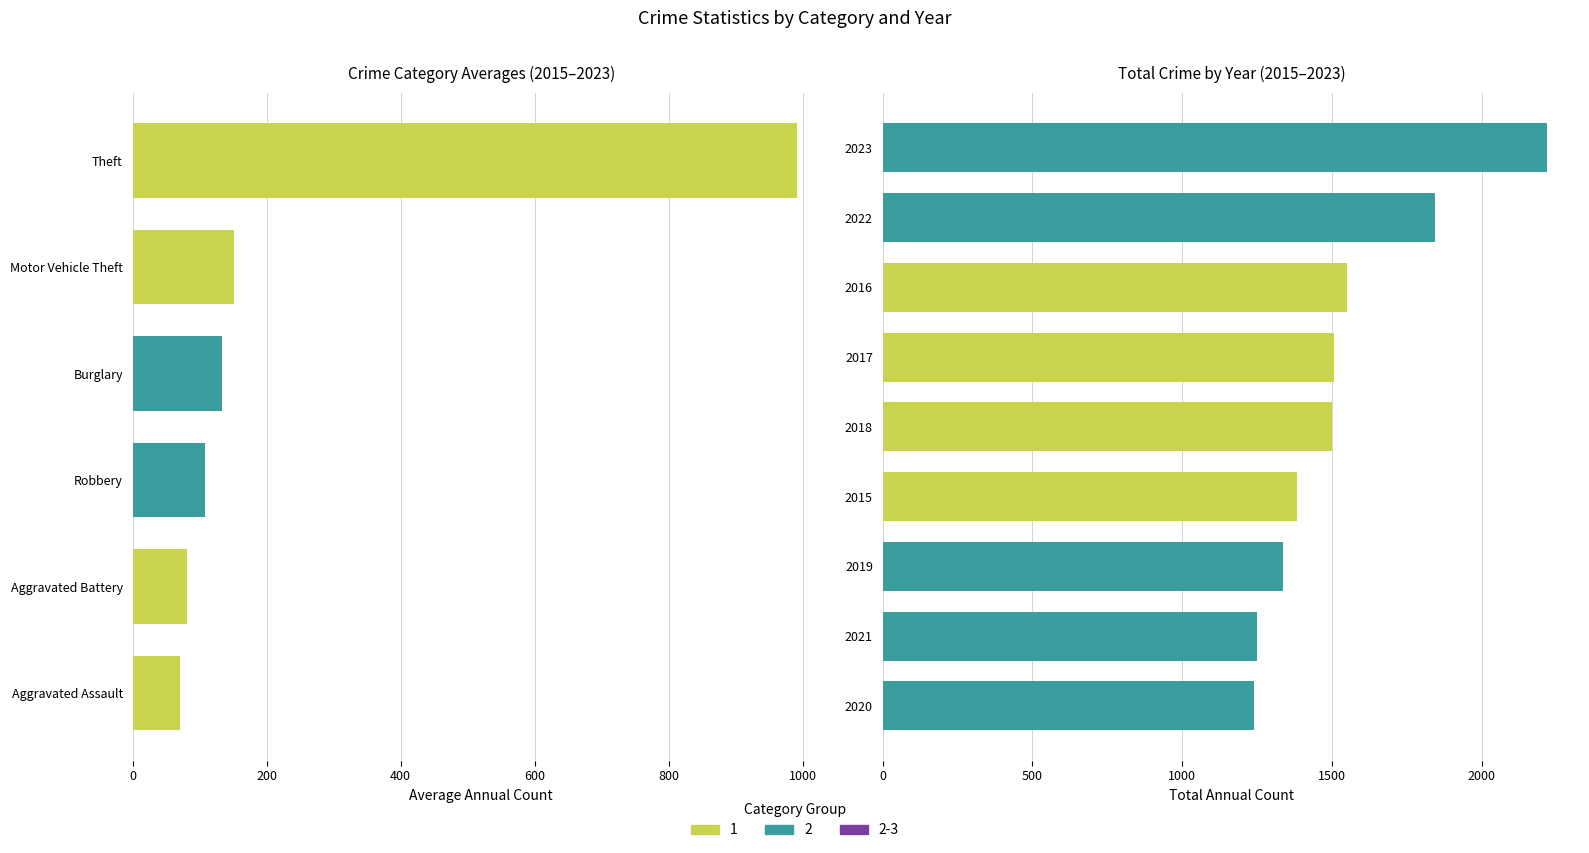

Reading right to left, transcribe all the data shown in this chart.

Aggravated Assault: 2023=110	2022=78	2021=86	2020=56	2019=65	2018=43	2017=72	2016=66	2015=54
Aggravated Battery: 2023=101	2022=71	2021=75	2020=82	2019=88	2018=70	2017=83	2016=93	2015=64
Burglary: 2023=159	2022=132	2021=95	2020=110	2019=110	2018=176	2017=162	2016=139	2015=121
Motor Vehicle Theft: 2023=364	2022=219	2021=96	2020=109	2019=84	2018=127	2017=104	2016=110	2015=152
Robbery: 2023=114	2022=108	2021=105	2020=102	2019=75	2018=107	2017=105	2016=144	2015=117
Theft: 2023=1369	2022=1235	2021=791	2020=782	2019=914	2018=977	2017=979	2016=999	2015=874